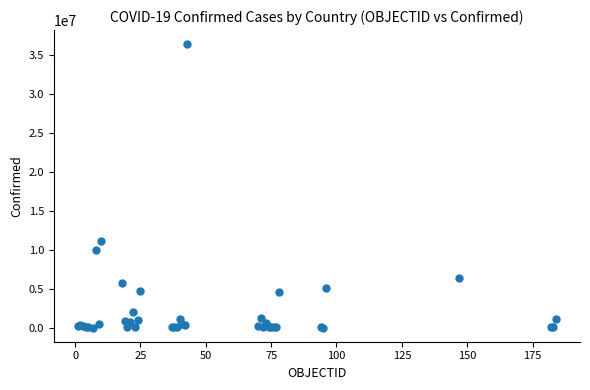

What Y value in the scatter plot is closest to 18169465?

11131707